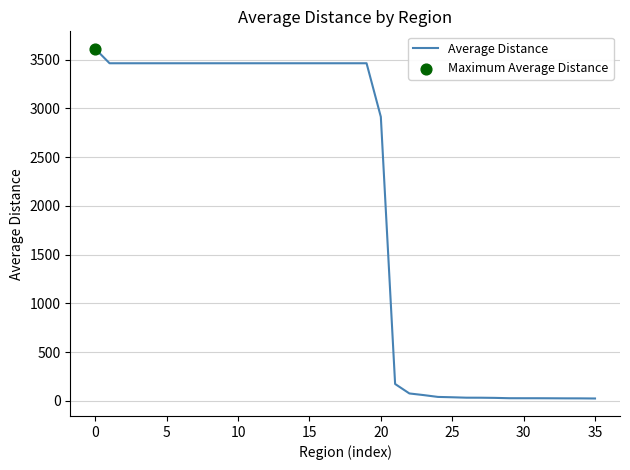

What is the difference between the maximum and minimum values?

3587.8